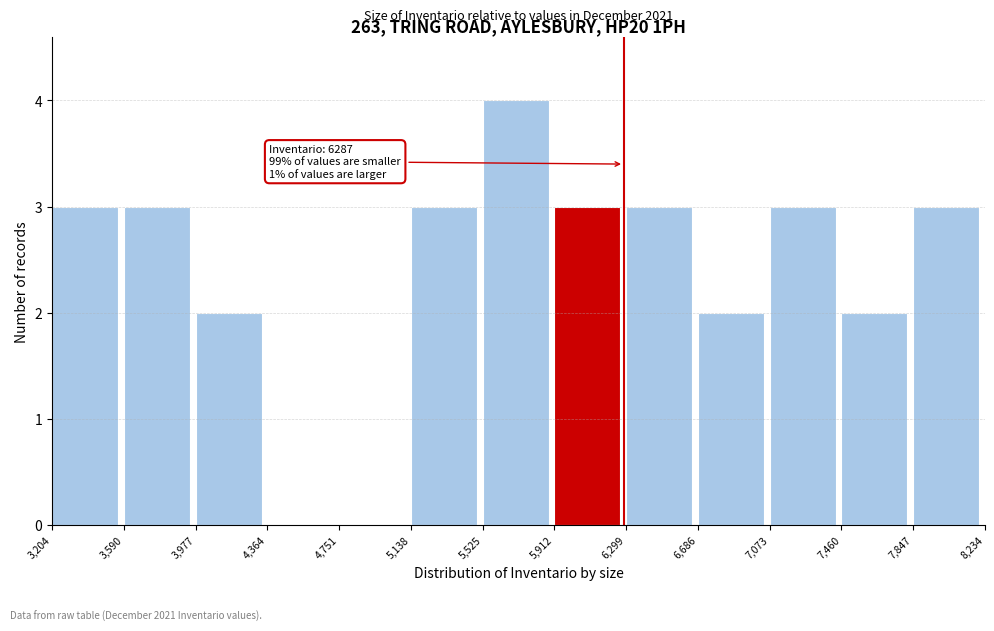

Over which range of the x-axis is the bar tallest?

5,525 to 5,912